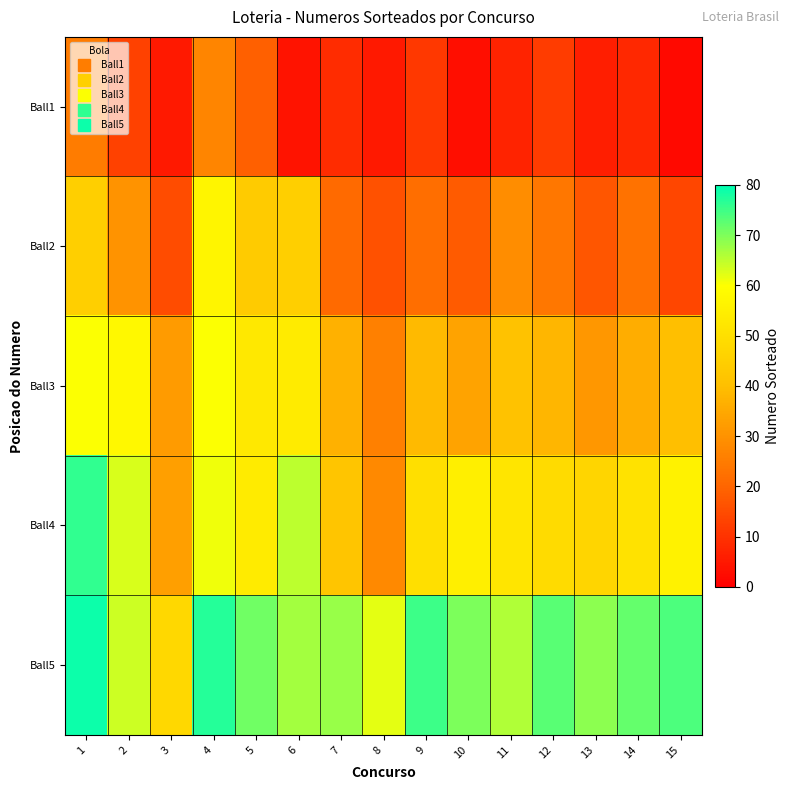

Rank the series at 4 from lowest to highest value.

Ball1, Ball2, Ball3, Ball4, Ball5